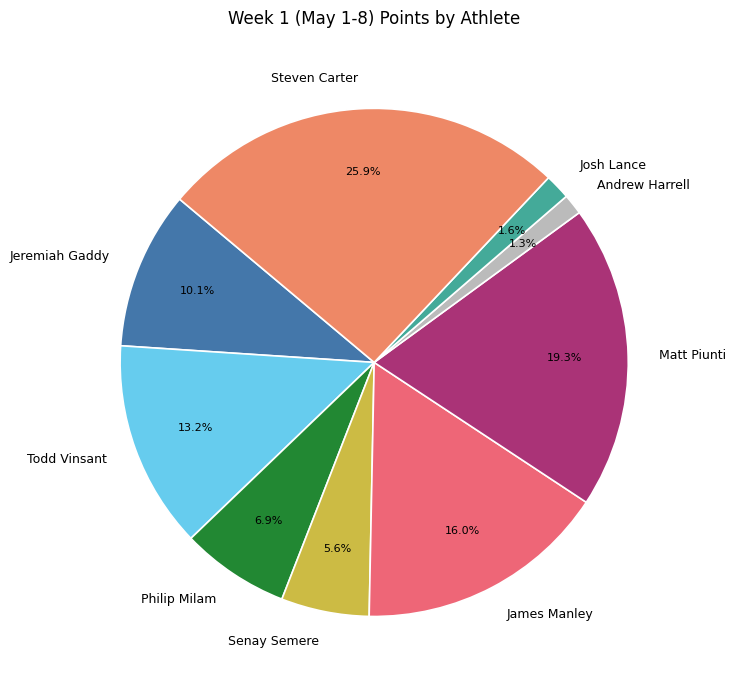

To the nearest percent, what is the average slice percentage?

11%